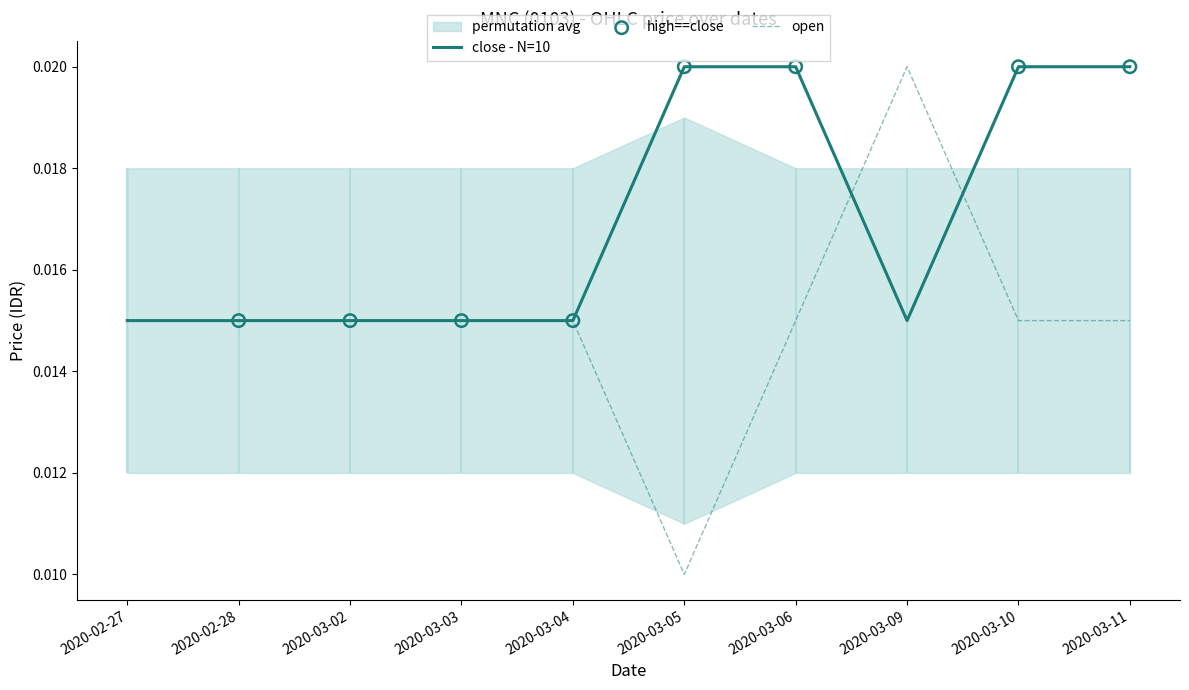

Which series has the widest spread of Y values?

open